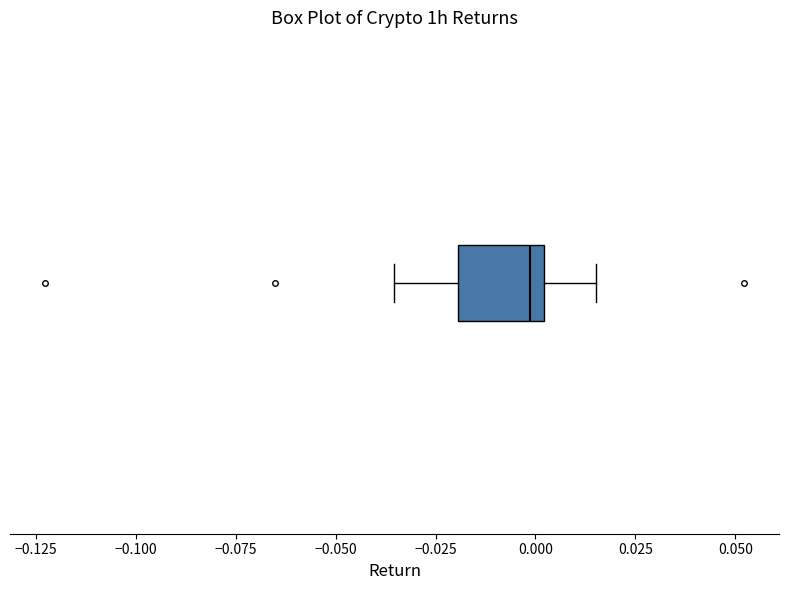

Transcribe this box plot: give where the median line is, the range the box spans, and where the two whiskers end, as read against the x-axis. The values are not printed on the chart, so give them approximately, as read against the axis.

median 0.000 (just left of the box's right edge), box -0.020 to 0.000, whiskers -0.035 to 0.015